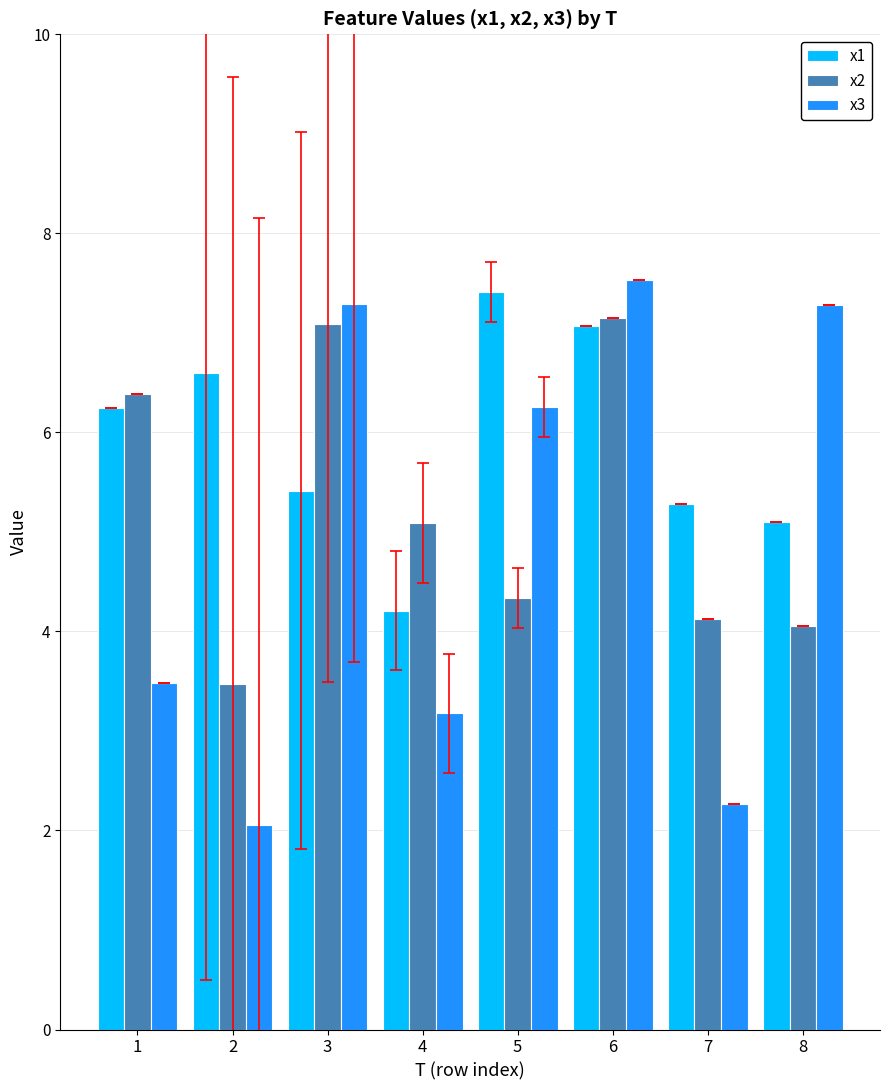

At how many categories does at least one series exceed 4?

8